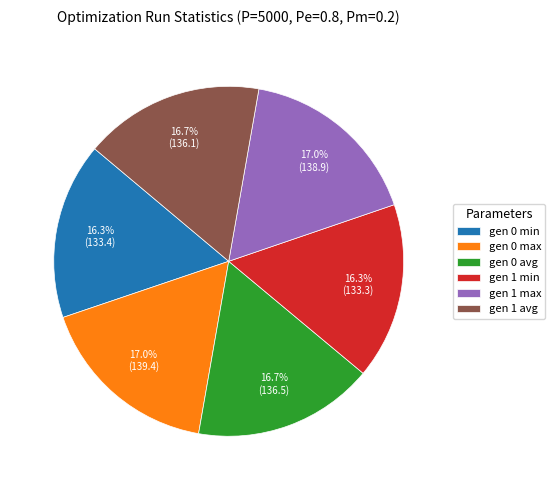

Is there any slice that represents more than half of the pie?

No